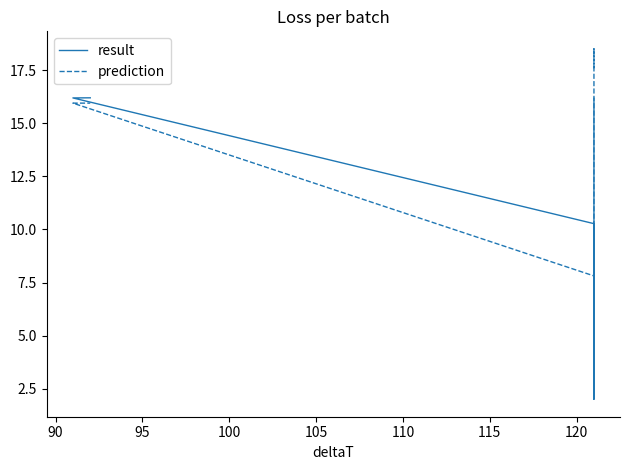

What is the difference between the maximum and minimum values in the result series?

14.2